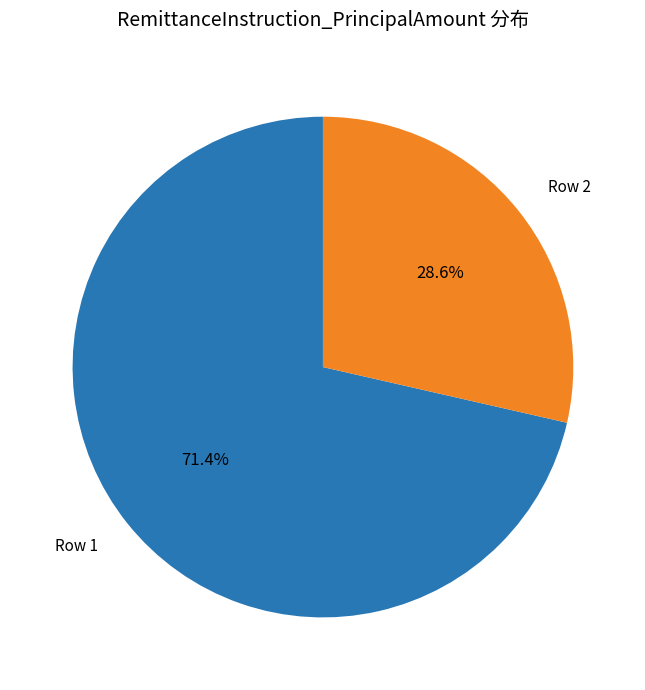

Is there any slice that represents more than half of the pie?

Yes